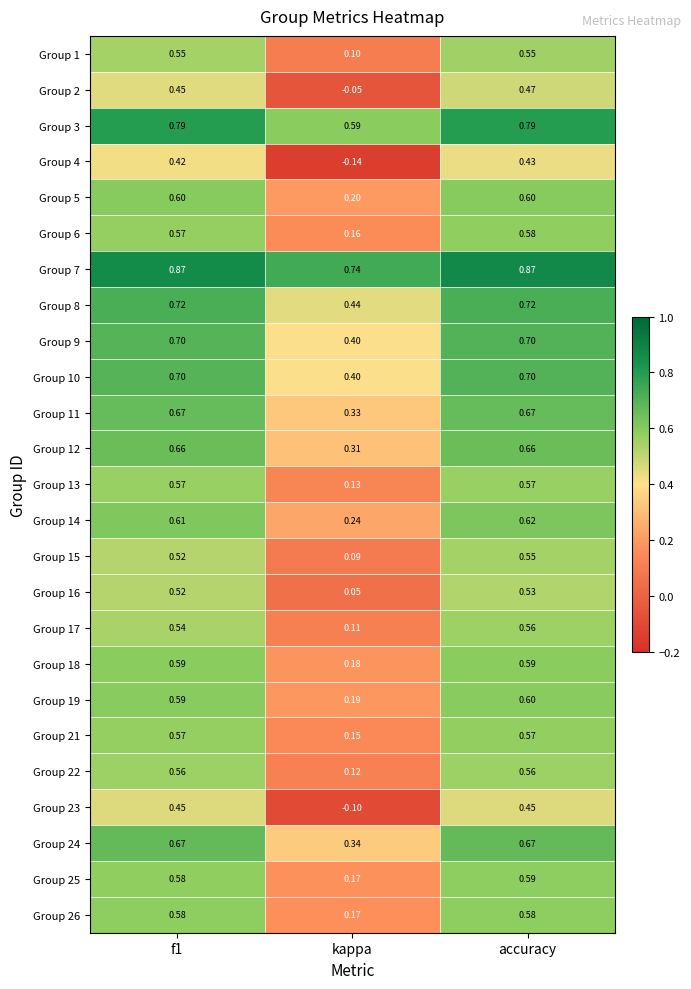

Where is Group 1 nearest to the value 0?

kappa